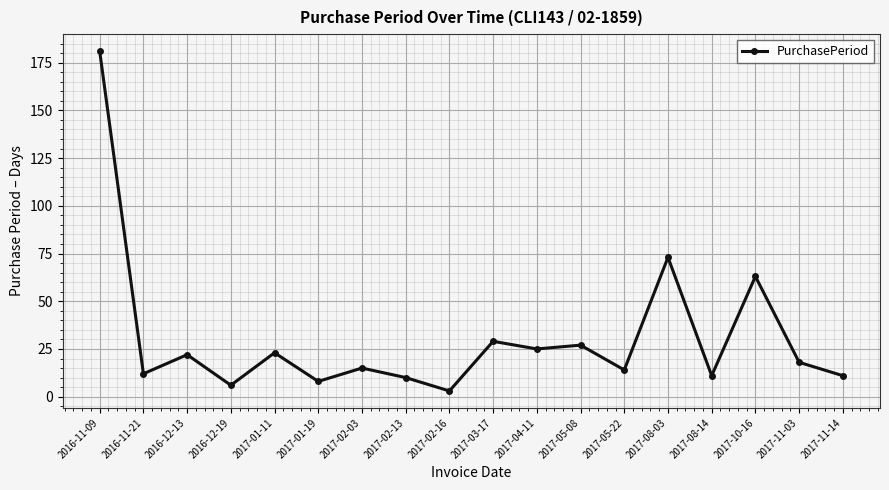

Reading left to right, list all the values displayed in this chart.

181	12	22	6	23	8	15	10	3	29	25	27	14	73	11	63	18	11